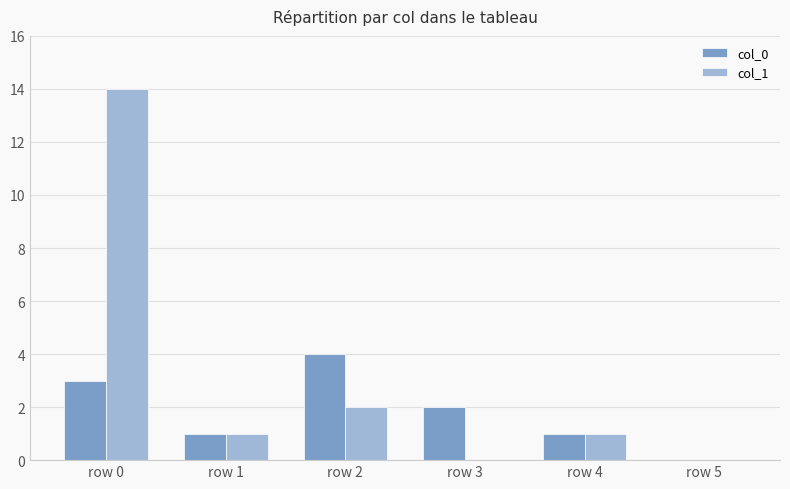

At which category is the sum across all series the highest?

row 0